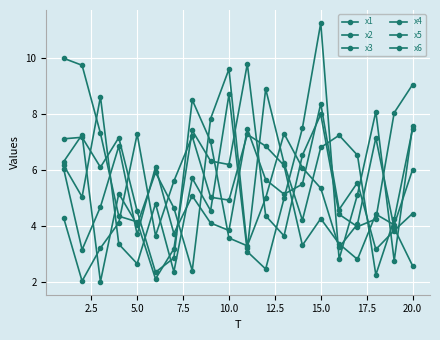

Between which two adjacent categories do x6 and x3 first intersect?

2.5 and 5.0